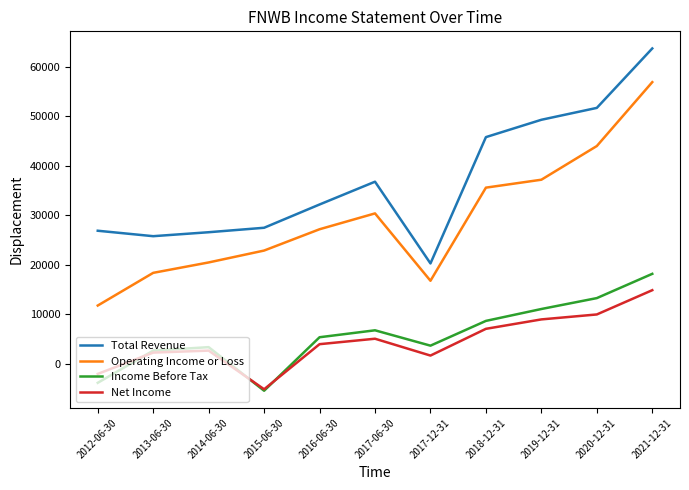

How many interior local peaks does the Total Revenue series have?

1